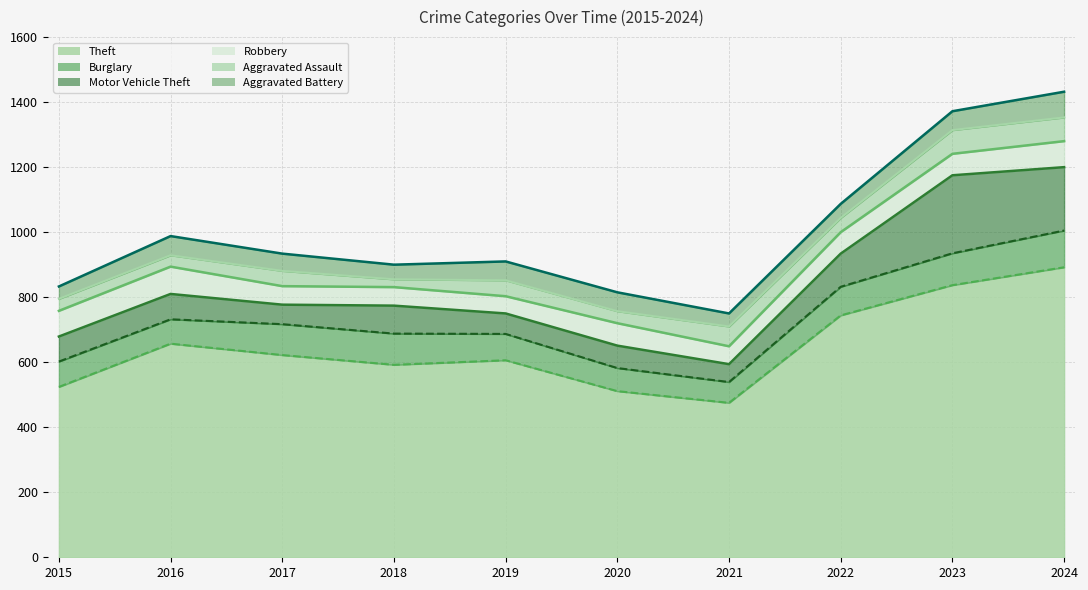

Rank the series at 2019 from lowest to highest value.

Aggravated Assault, Robbery, Aggravated Battery, Motor Vehicle Theft, Burglary, Theft